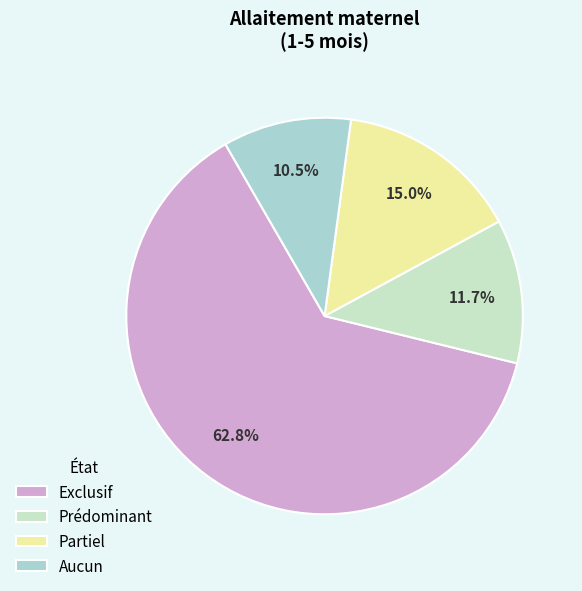

Which category has the biggest portion of the pie?

Exclusif